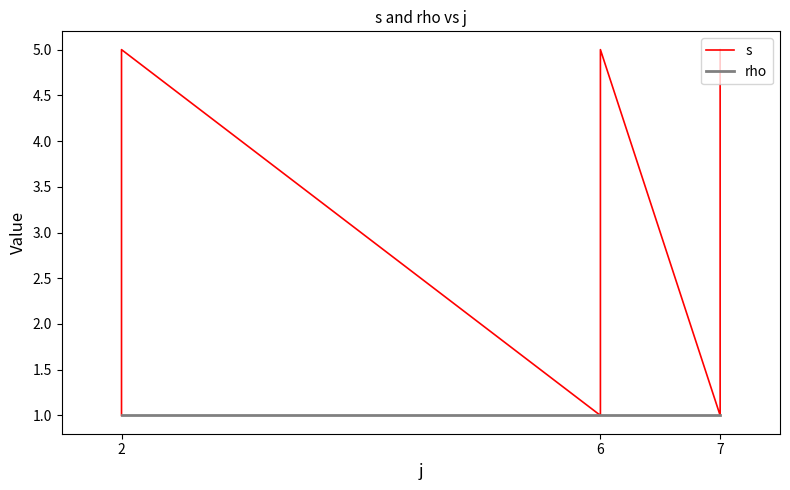

True or false: s and rho cross at least once.

False